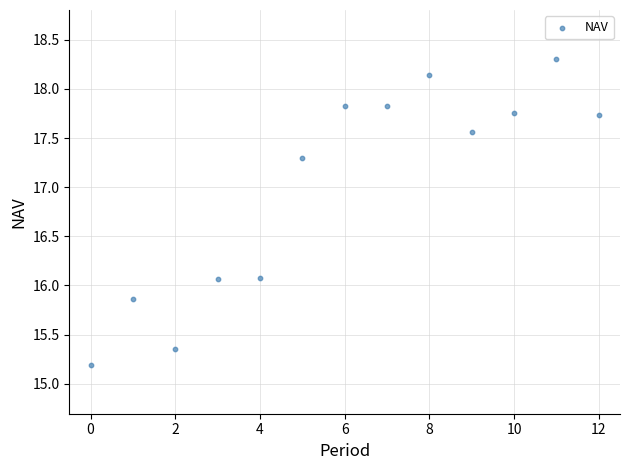

What is the range of Y values (max minus min)?

3.1